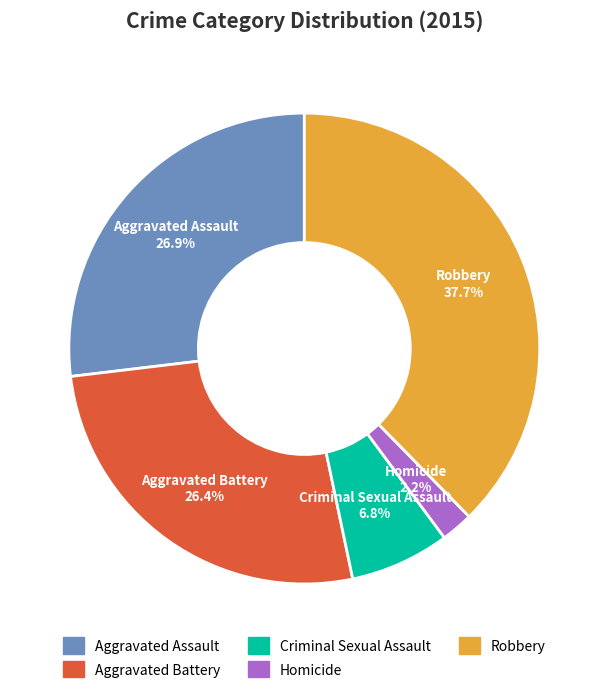

Is there any slice that represents more than half of the pie?

No